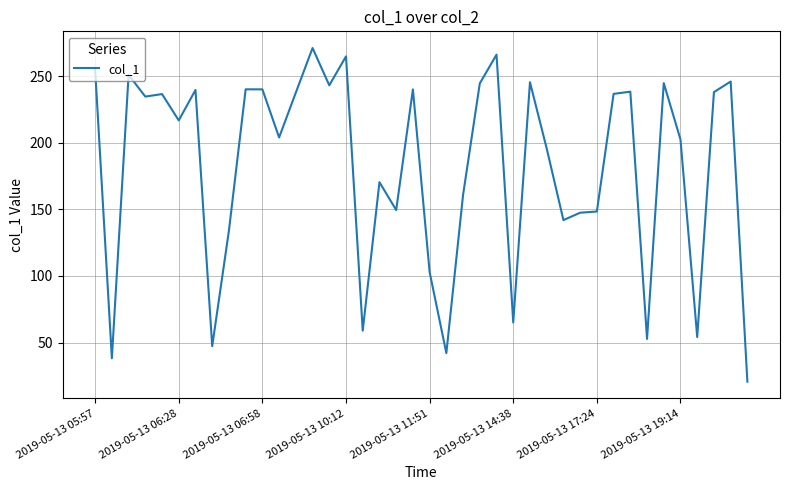

What is the difference between the maximum and minimum values?

250.5